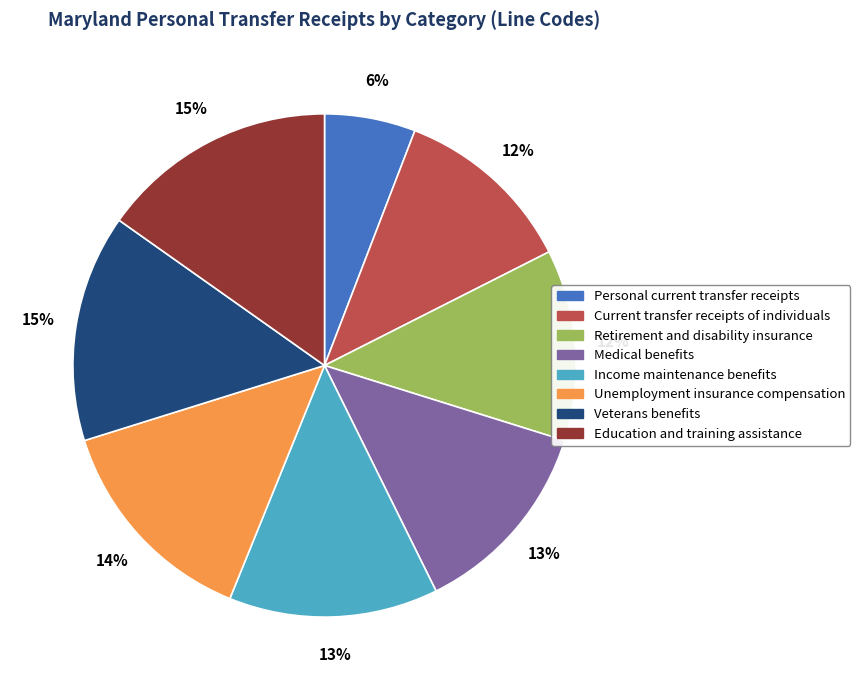

Which slice is the smallest?

Personal current transfer receipts